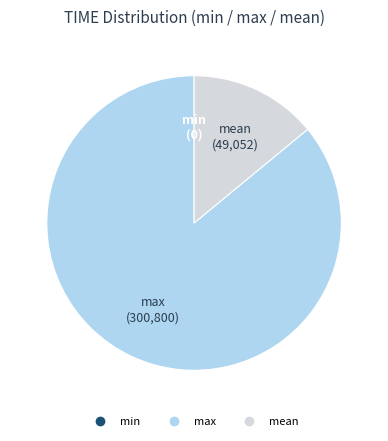

Is max the majority of the pie?

Yes